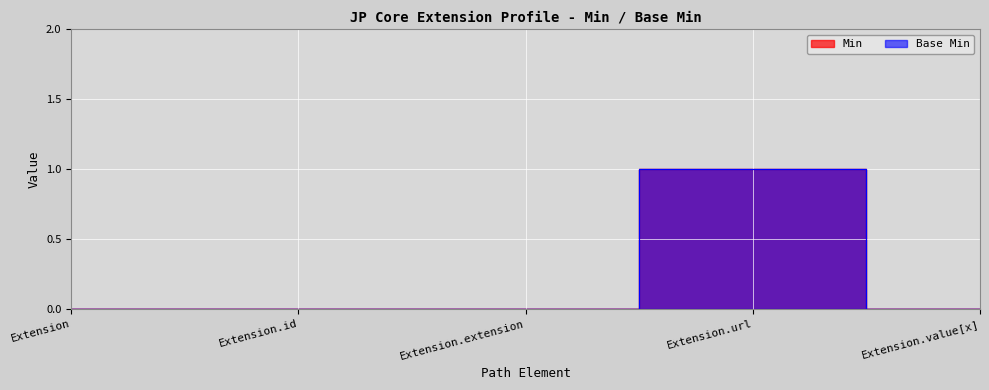

What is the value of the Min point at the 4th from the left?

1